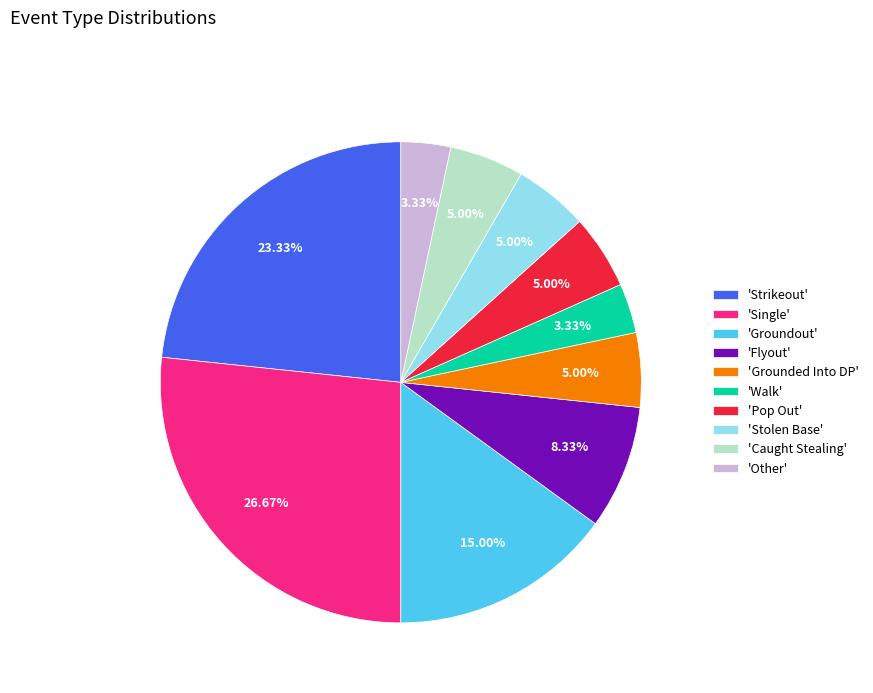

What is the largest slice in the pie chart?

'Single'